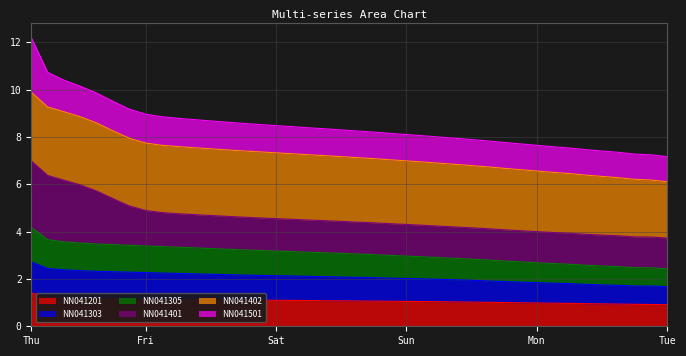

How many values in the NN041201 series exceed 1?

30